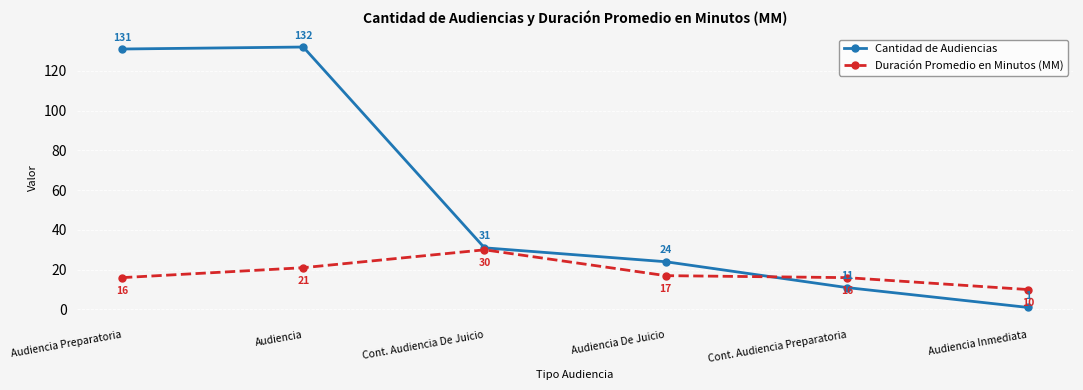

What is the label of the 1st point from the right?

Audiencia Inmediata